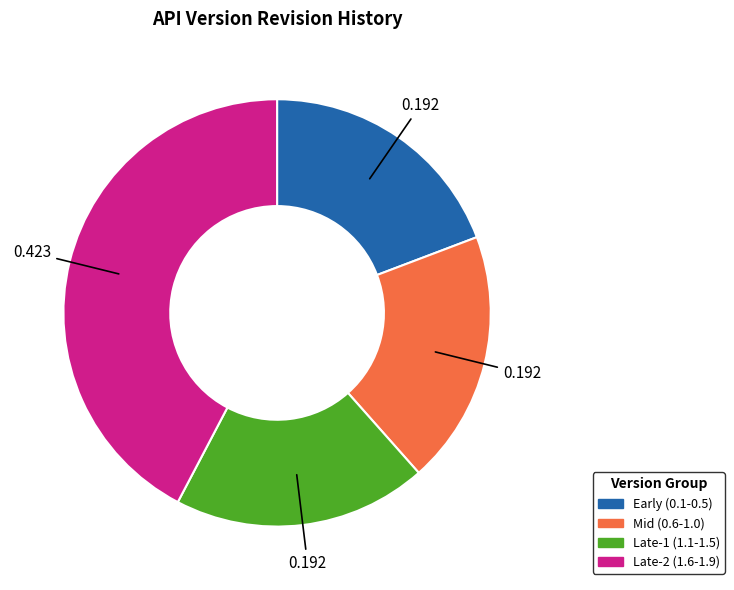

Does any single category account for the majority?

No